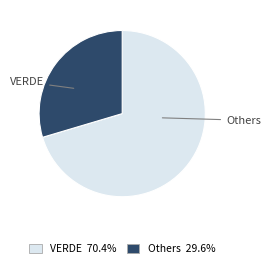

Does any single category account for the majority?

Yes